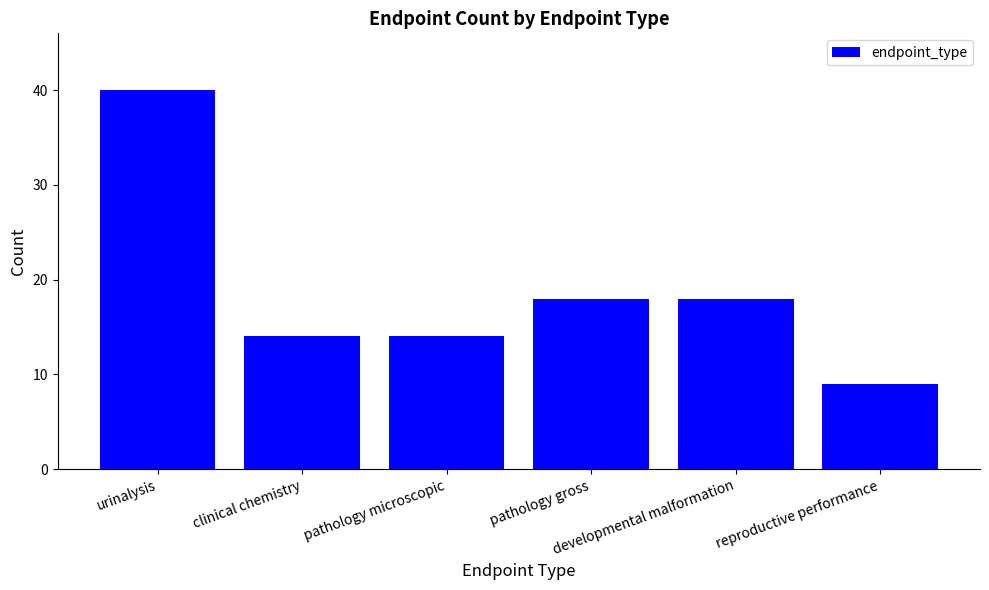

Reading right to left, extract all data points from this chart.

9	18	18	14	14	40